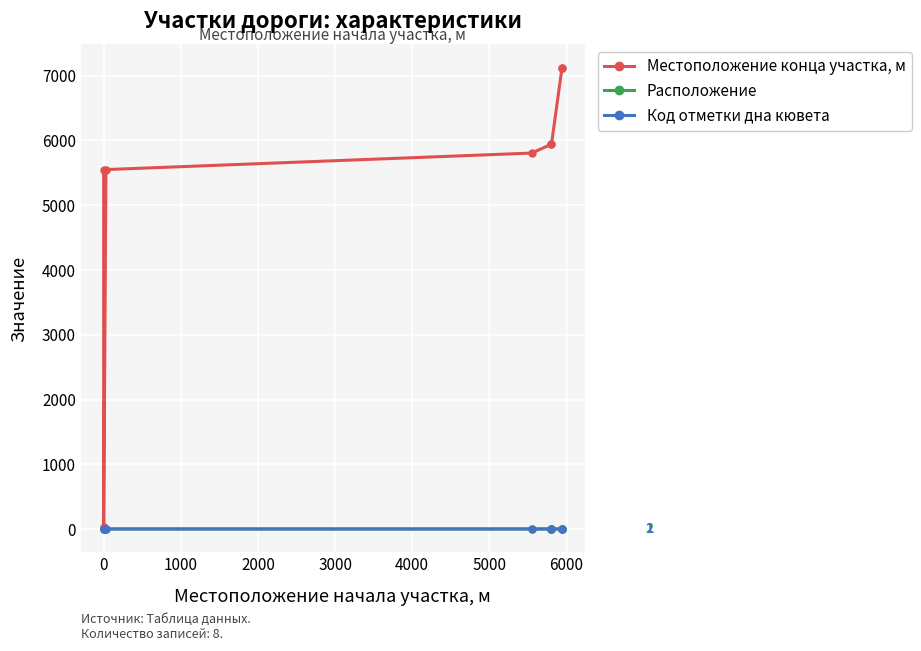

What is the sum of the Местоположение конца участка, м values at 6000 and 2000?

12931